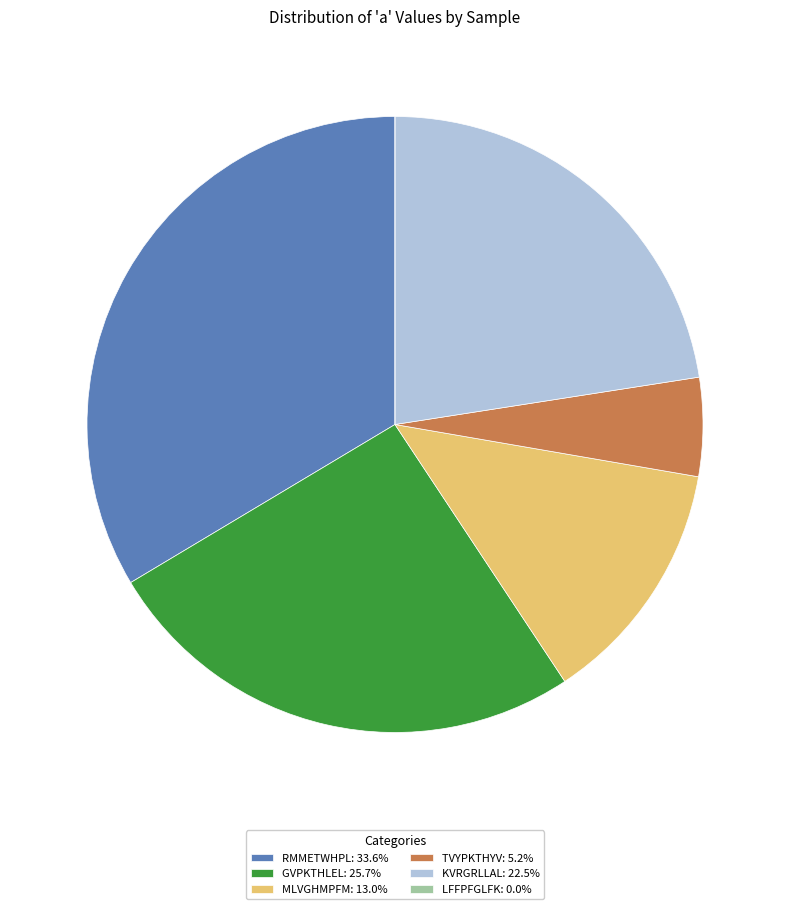

Is there a majority slice in this chart?

No